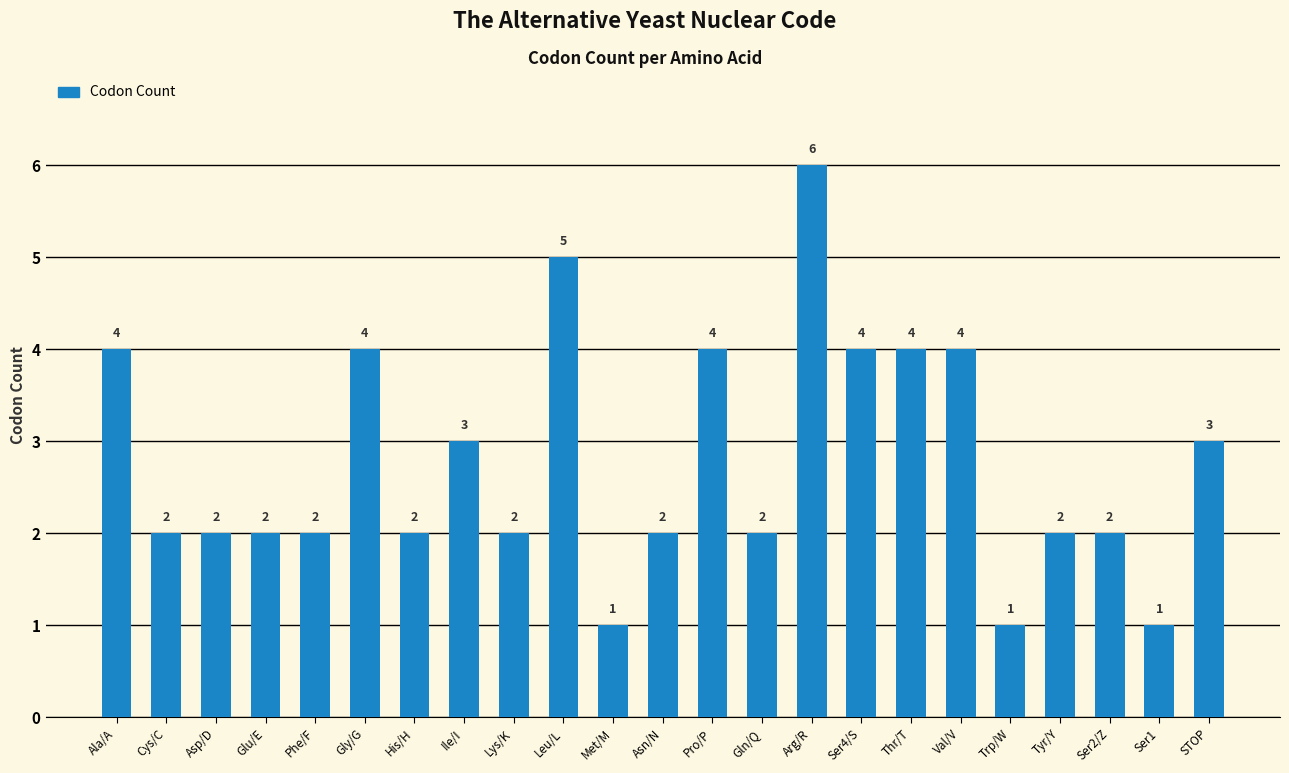

What is the label of the 5th bar from the right?

Trp/W